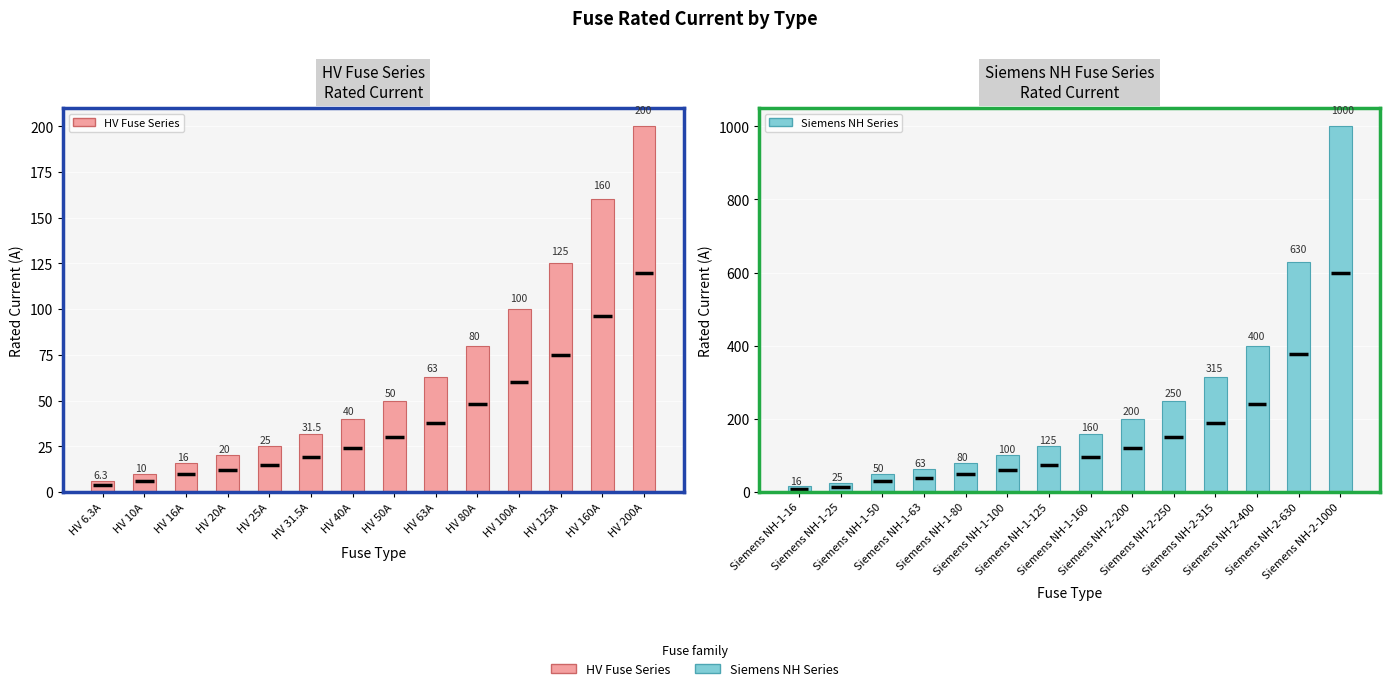

Which series has the largest total across all categories?

Siemens NH Series